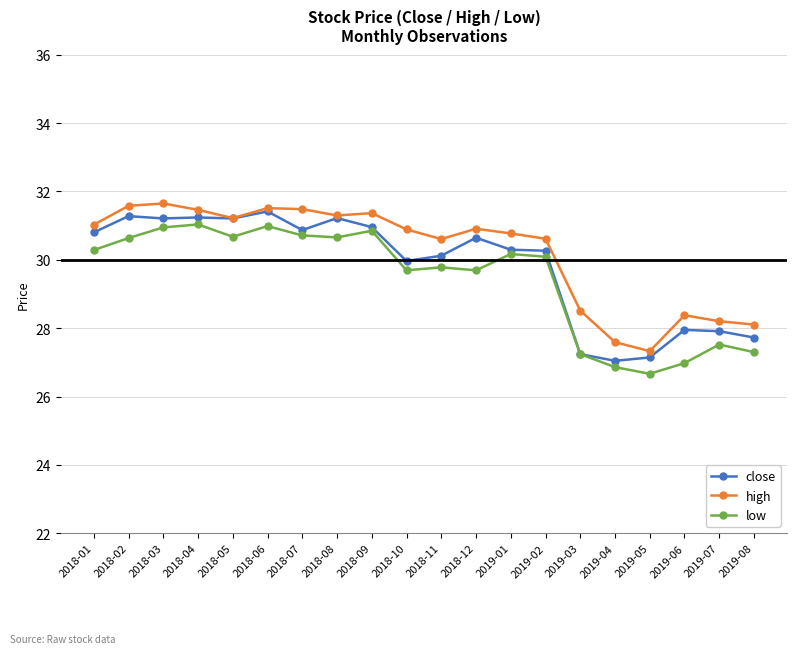

True or false: close has a value of 14.0 at 2018-05.

False